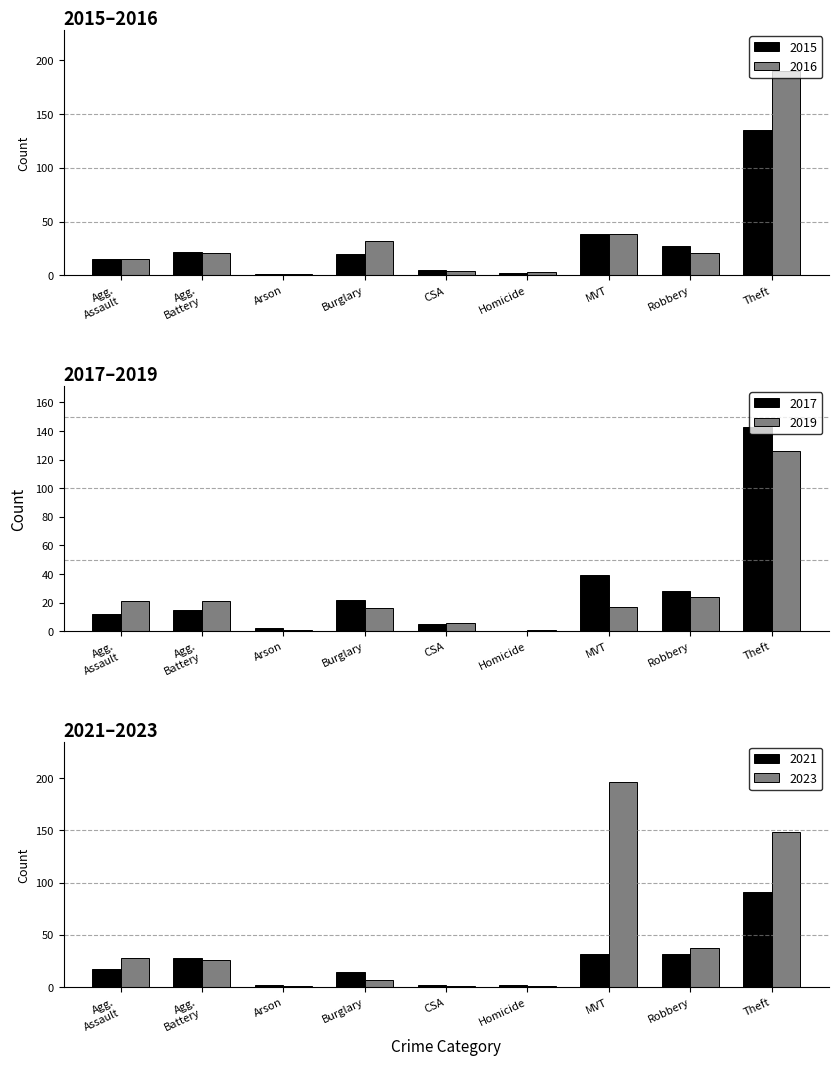

What are all the series names shown in the legend?

2015, 2016, 2019, 2023, 2021, 2017